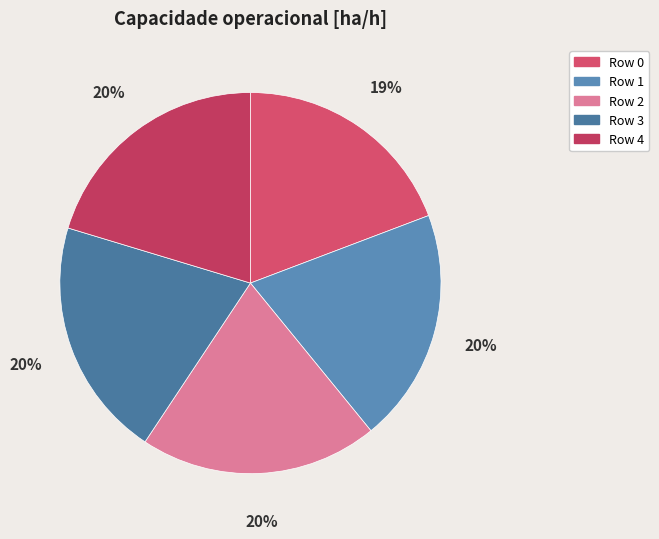

Rank the categories by value from lowest to highest.

Row 0, Row 1, Row 2, Row 4, Row 3